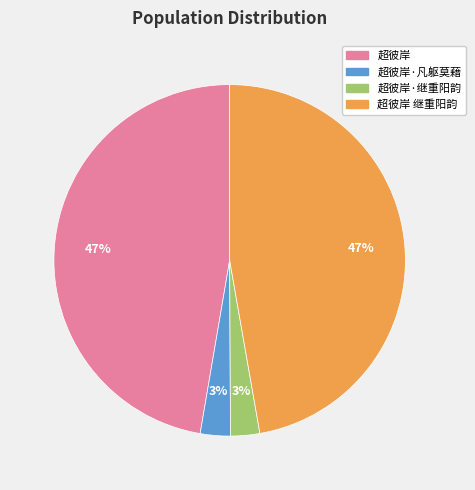

To the nearest percent, what is the combined percentage of 超彼岸·继重阳韵 and 超彼岸 继重阳韵?

50%